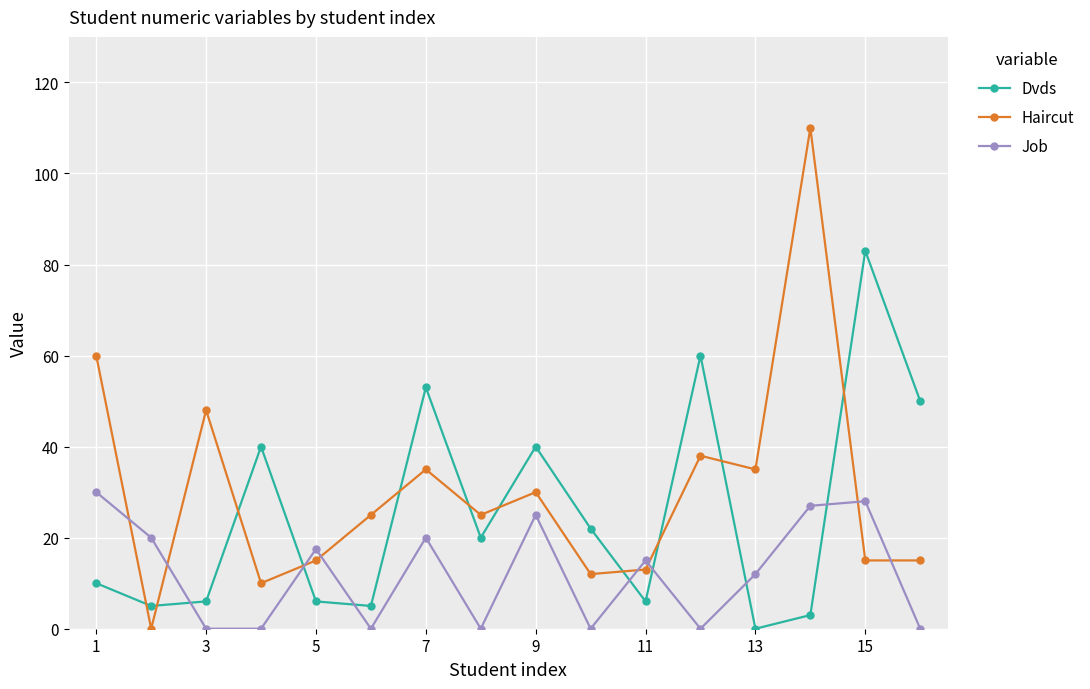

True or false: Job has more than 2 points higher than both neighbors.

True